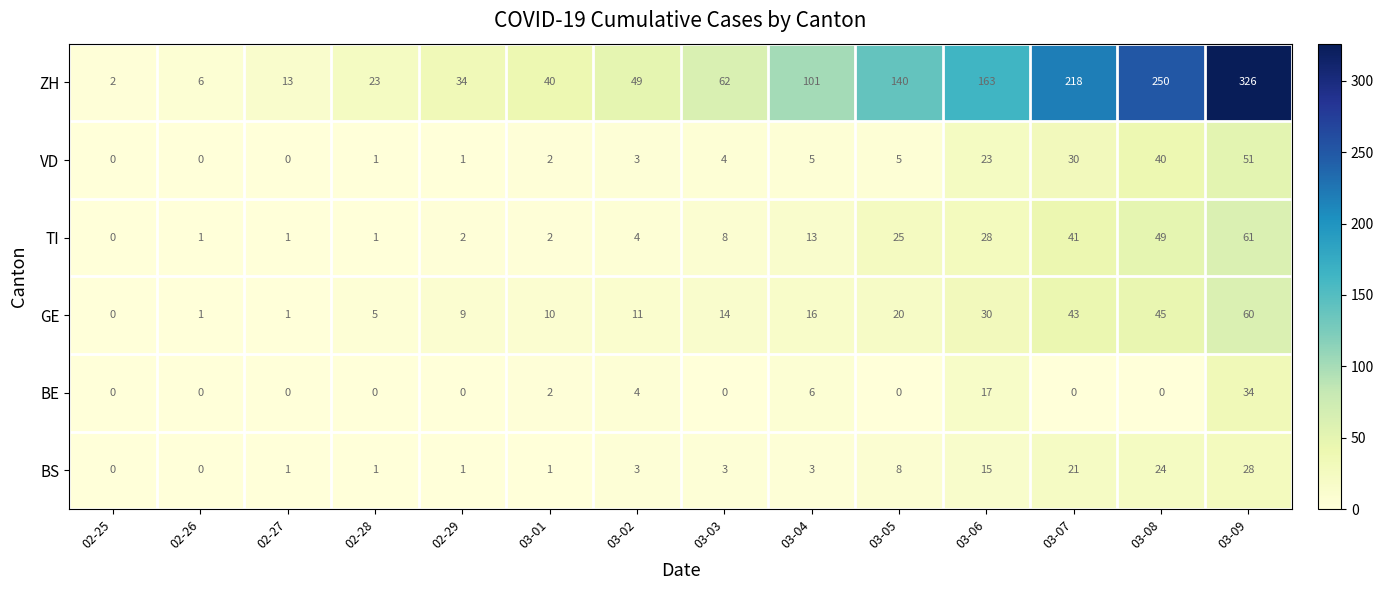

Is it true that ZH equals 38 at 02-28?

False